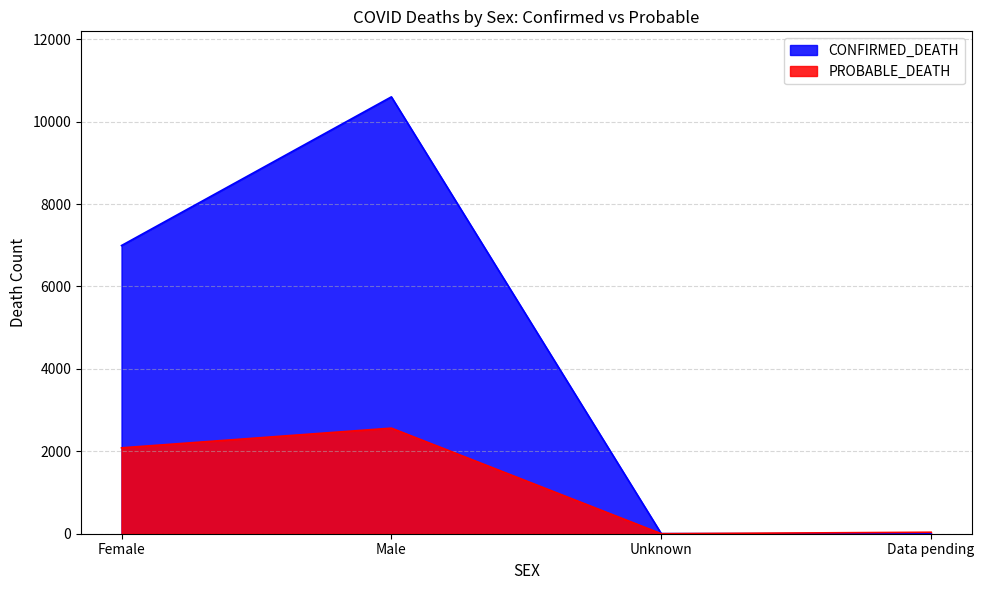

The value of PROBABLE_DEATH at Male is 4048. True or false?

False